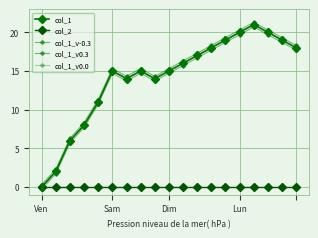

Does the chart have visible grid lines?

Yes